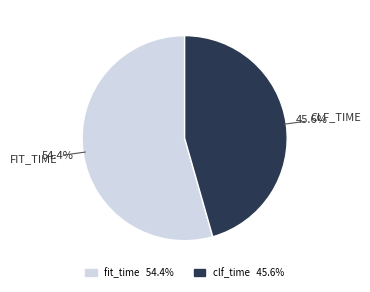

True or false: fit_time accounts for 49% of the total.

False